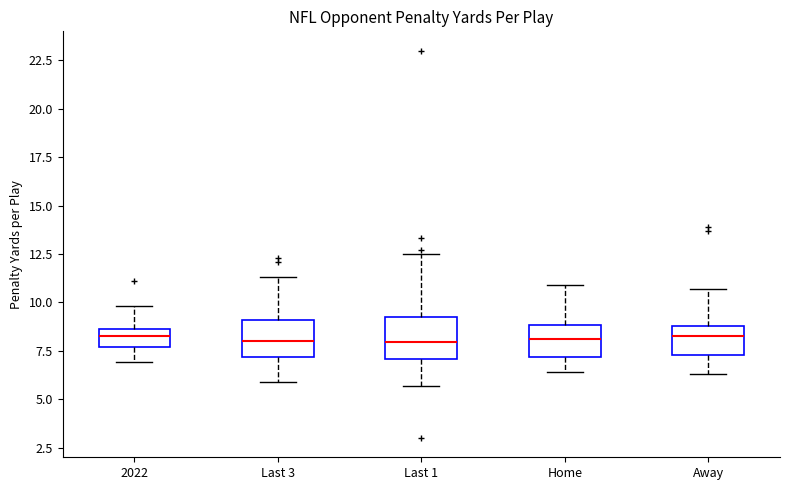

Reading left to right, read every box against the y-axis: the position of its median line, the range the box covers, and the ends of its whiskers. The values are not printed on the chart, so give them approximately, as read against the axis.

2022: median 8.5 (inside the box), box 7.5 to 8.5, whiskers 7.0 to 10.0
Last 3: median 8.0, box 7.0 to 9.0, whiskers 6.0 to 11.5
Last 1: median 8.0, box 7.0 to 9.5, whiskers 5.5 to 12.5
Home: median 8.0, box 7.0 to 9.0, whiskers 6.5 to 11.0
Away: median 8.5, box 7.5 to 9.0, whiskers 6.5 to 10.5